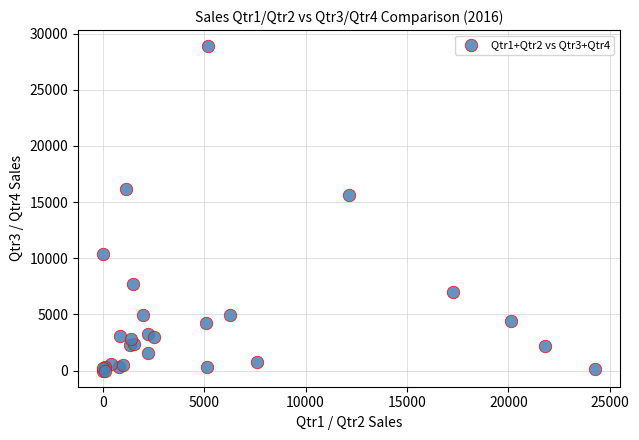

What Y value in the scatter plot is closest to 14433?

15653.9